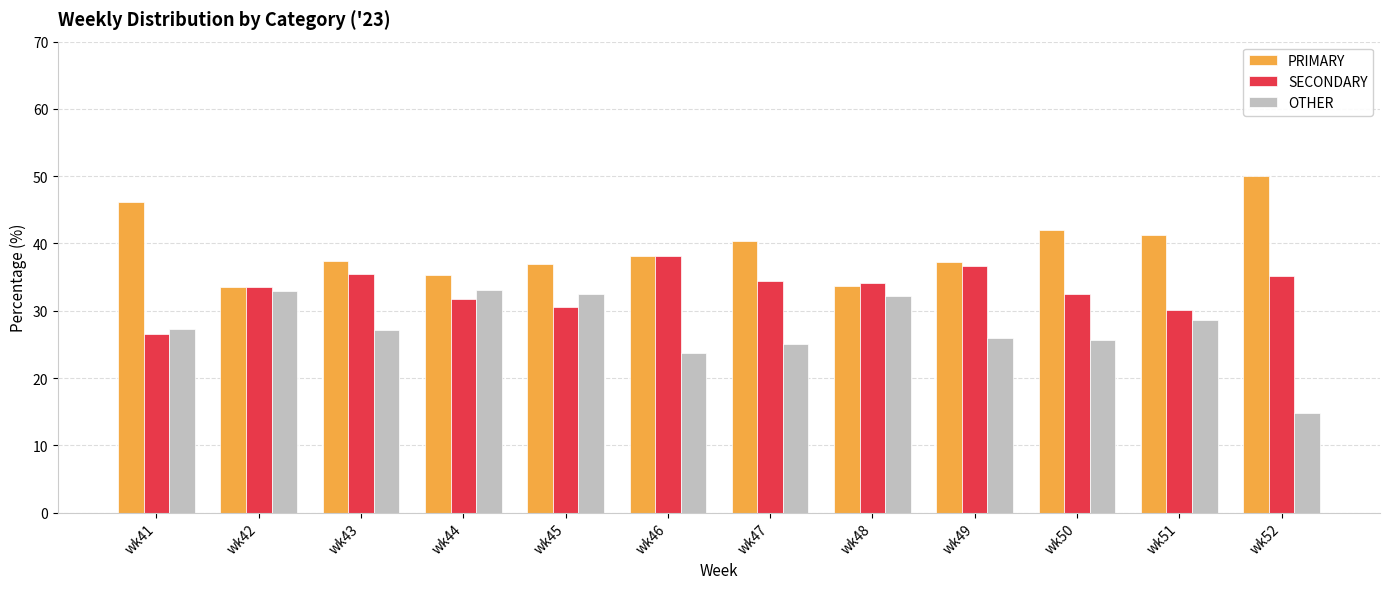

Rank the series by their maximum value, from lowest to highest.

OTHER, SECONDARY, PRIMARY